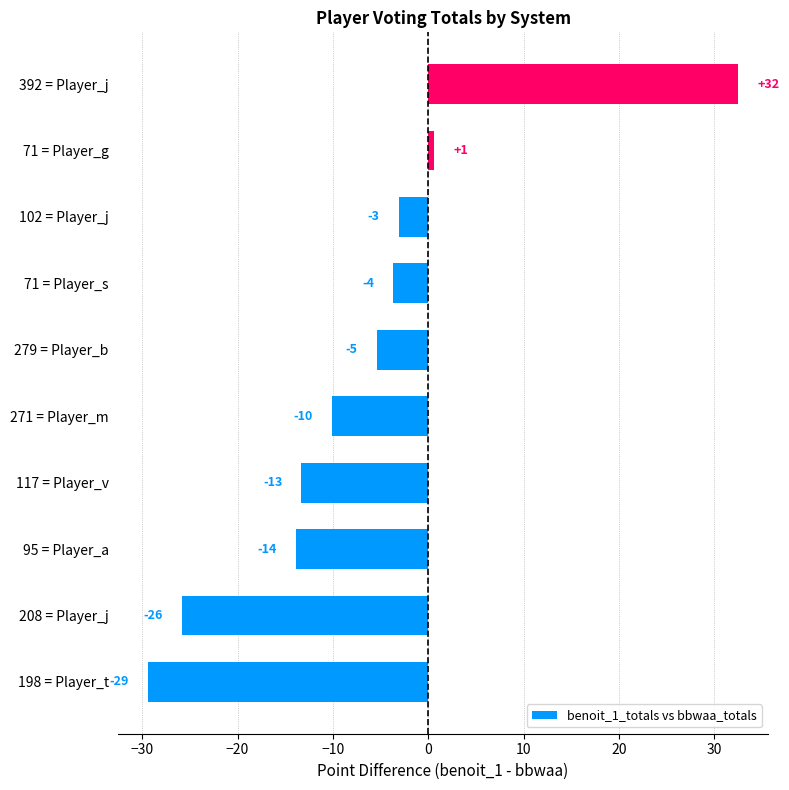

Are the bars horizontal?

Yes